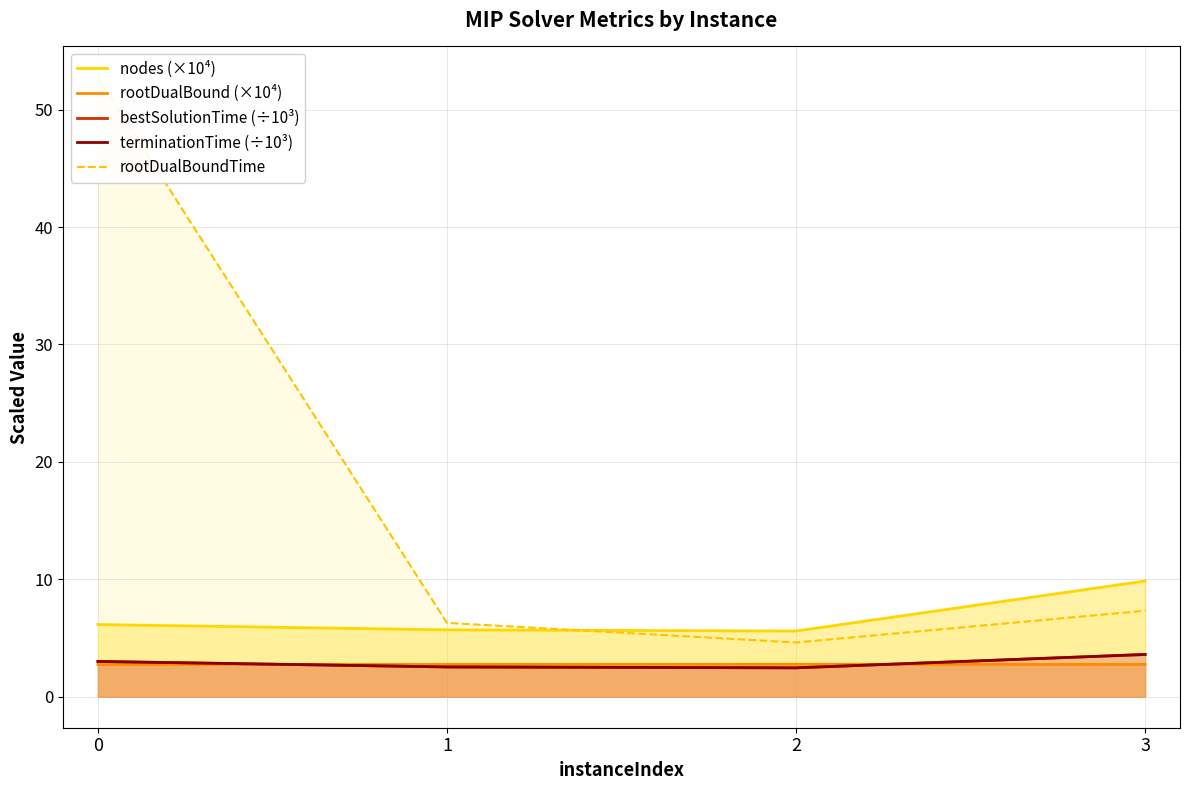

True or false: rootDualBound (×10⁴) has a value of 2.8 at 3.

True